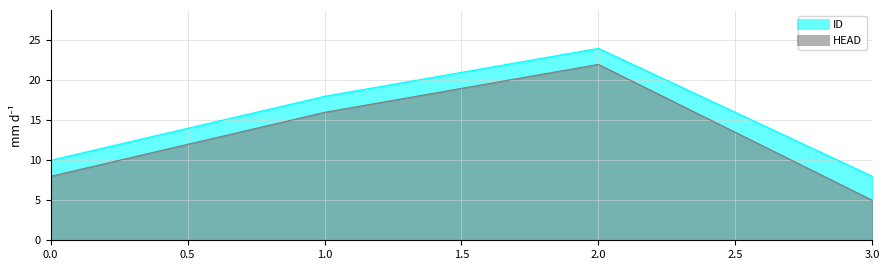

Is the value of ID at 1 greater than the value of HEAD at 2?

No